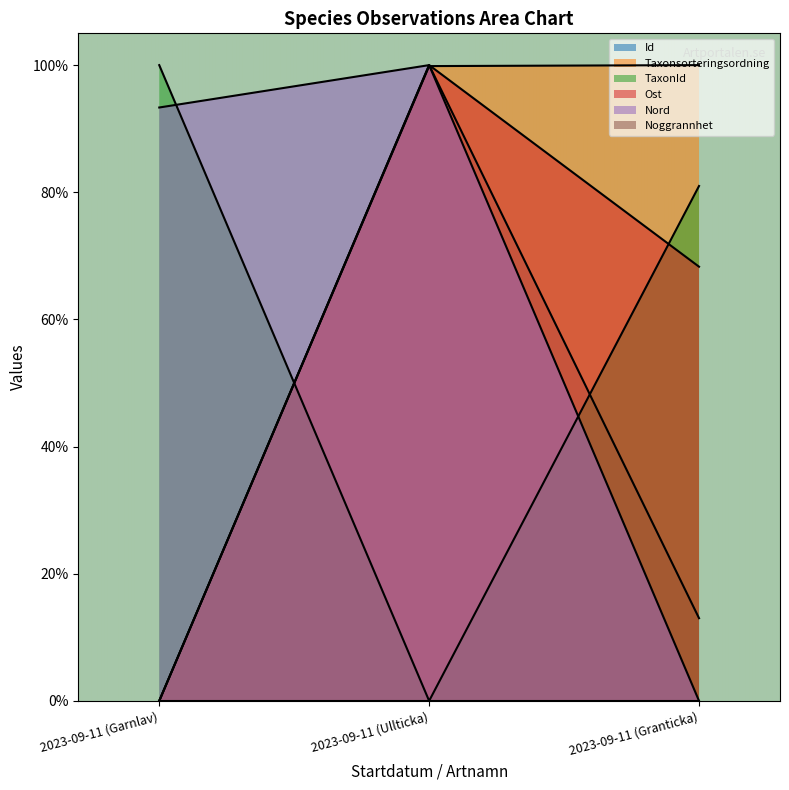

What is the difference between the highest and lowest values at 2023-09-11 (Granticka)?

1.0